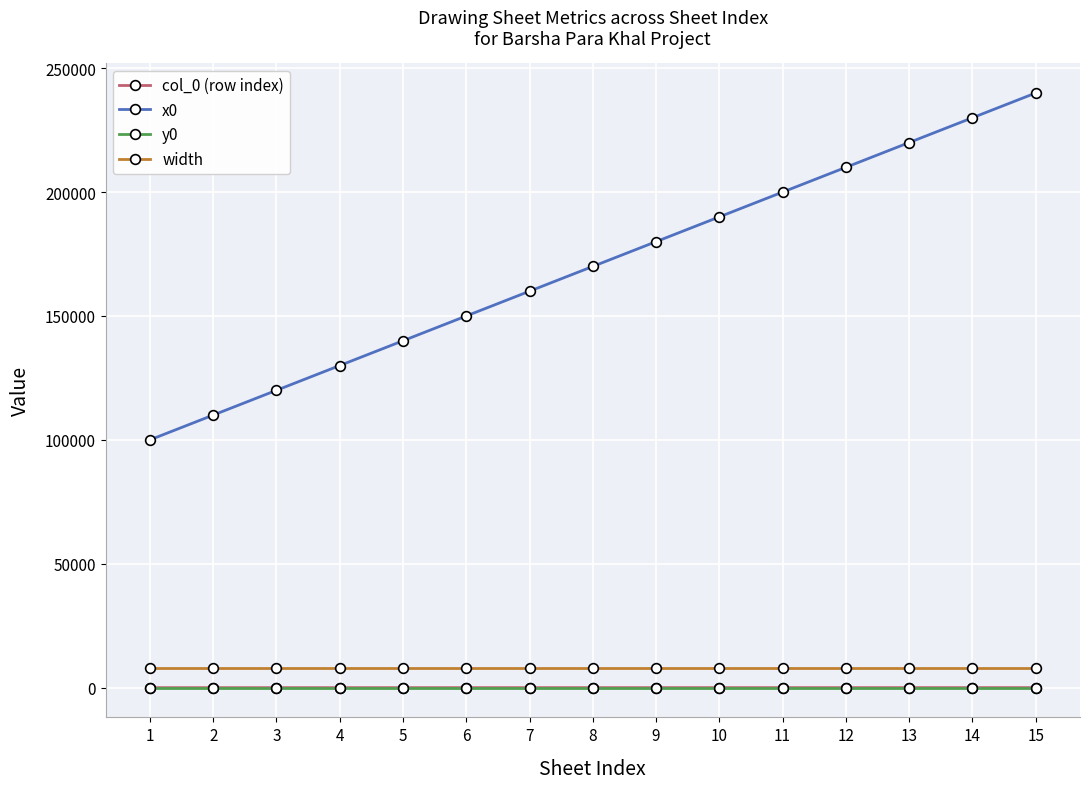

What is the greatest value displayed?

240000